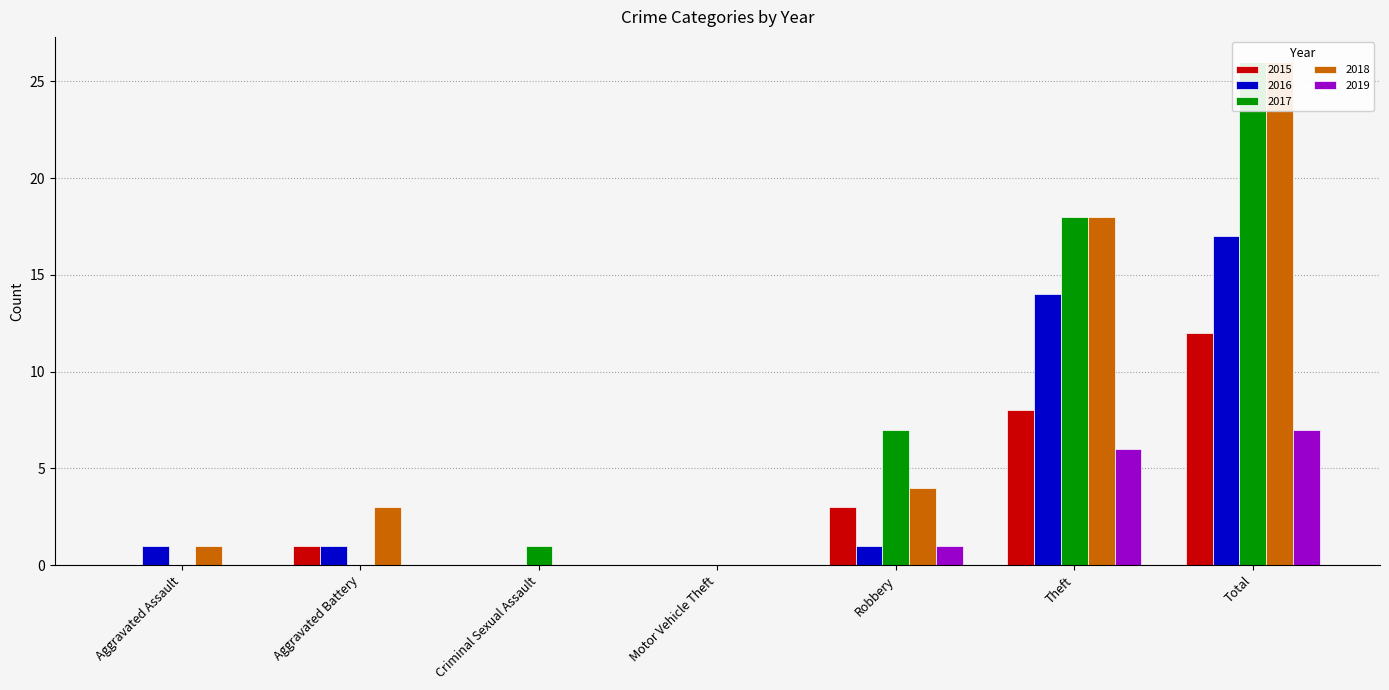

Where is 2019 nearest to the value 3?

Robbery